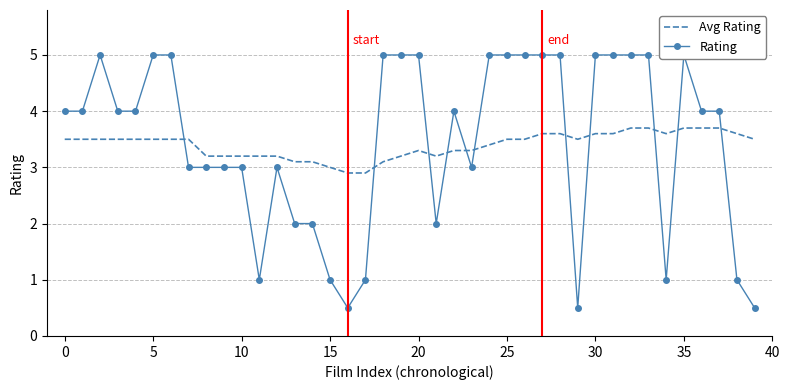

Count the Avg Rating values in the range 3 to 4.

38